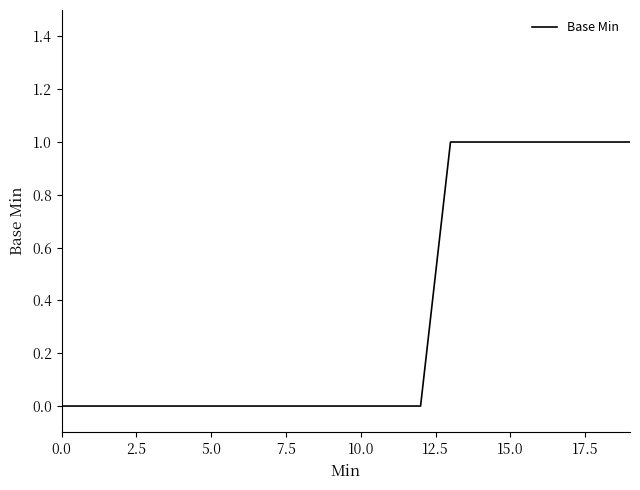

Does the chart have visible grid lines?

No